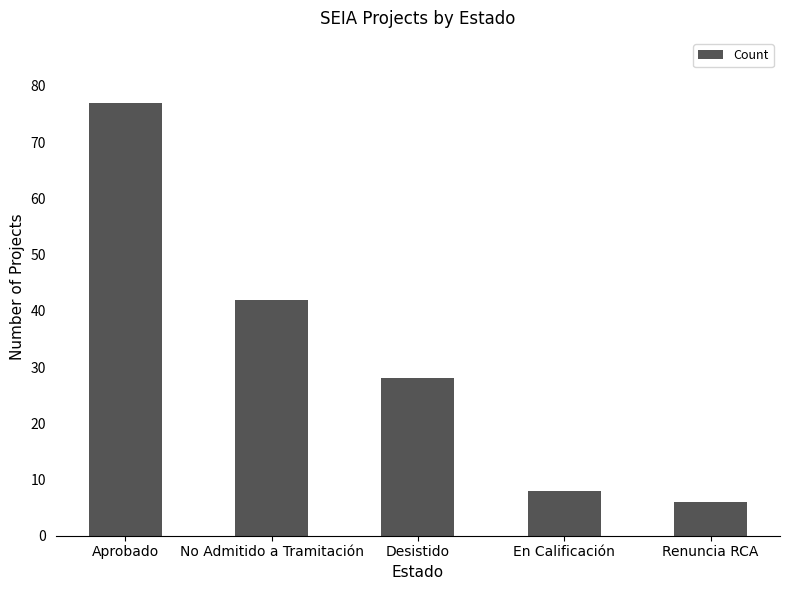

Reading left to right, list all the values displayed in this chart.

77	42	28	8	6